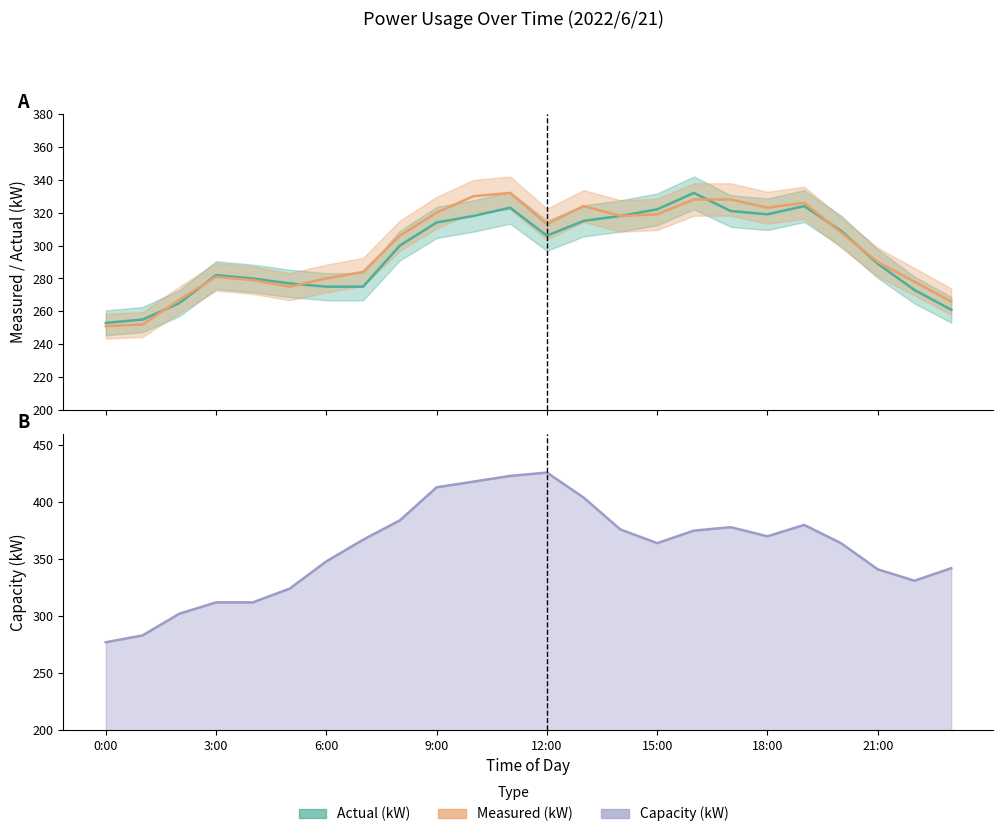

True or false: actual_kW and capacity_kW intersect in this chart.

False